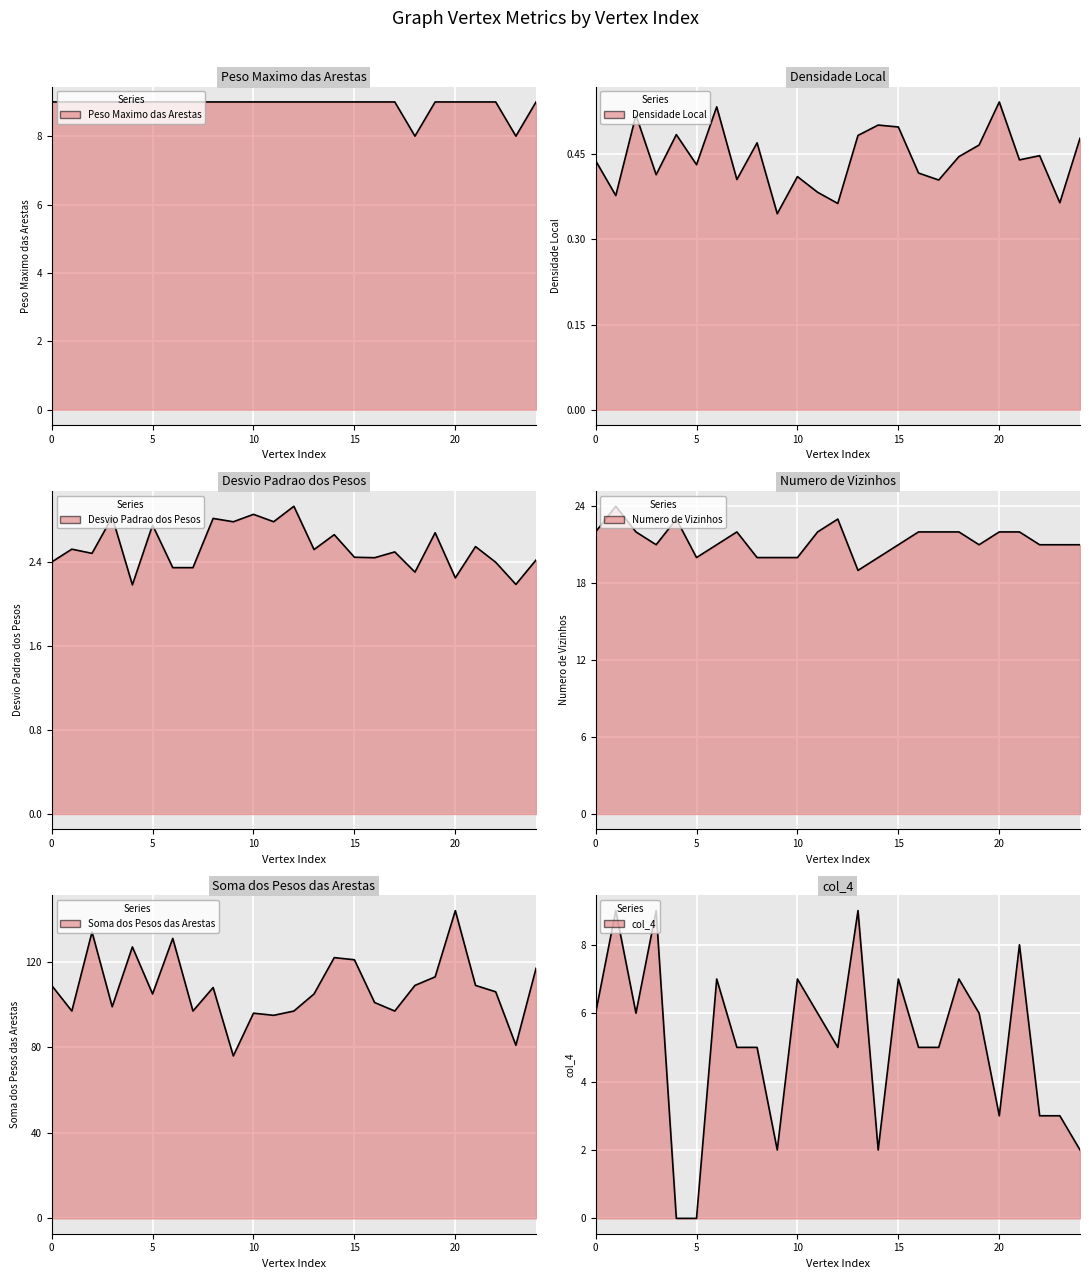

True or false: Numero de Vizinhos has a value of 12.6 at 1.

False